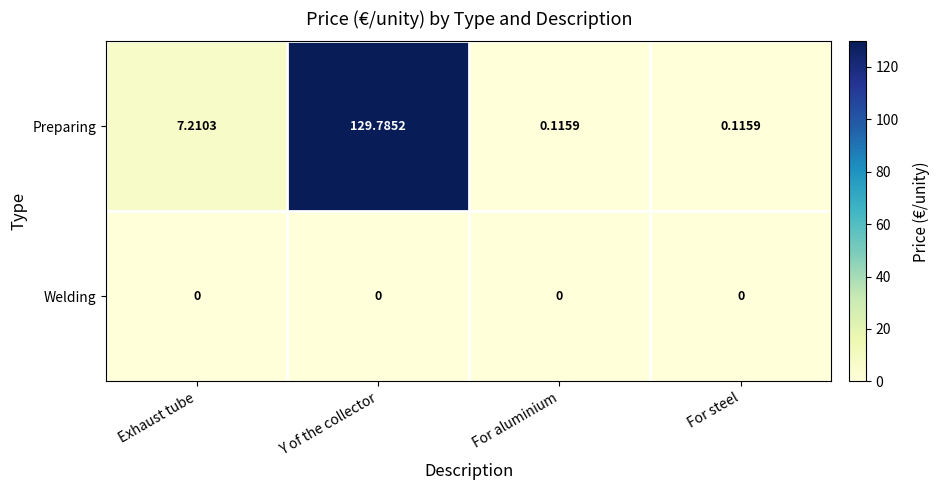

What is the difference between the highest and lowest values at Exhaust tube?

7.2